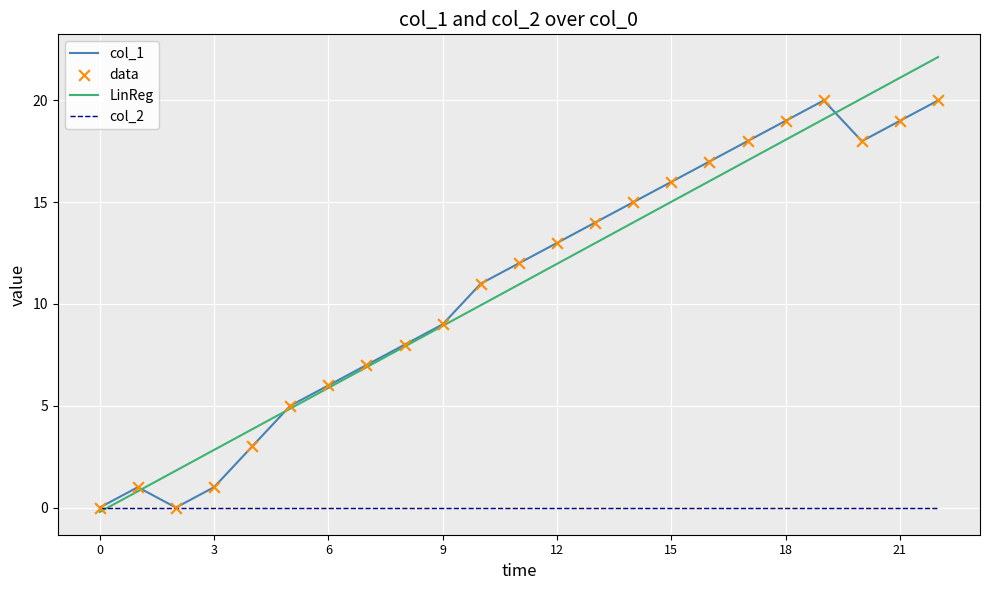

Which series has the largest range (max minus min)?

LinReg